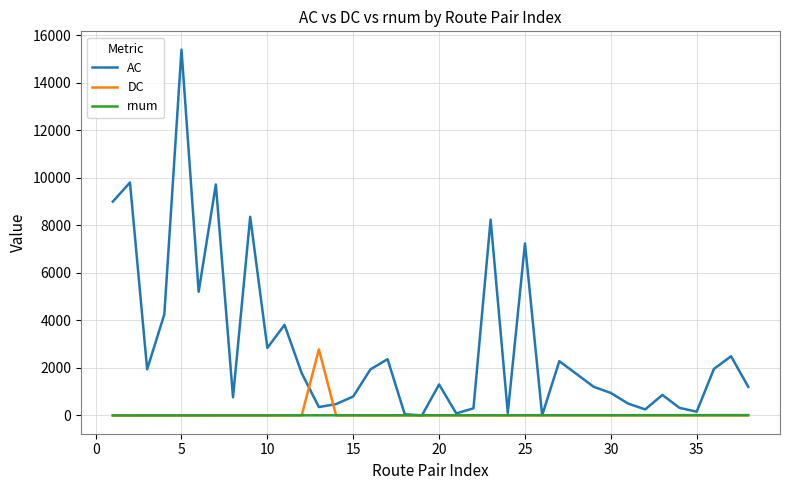

What is the maximum value for DC?

2780.0